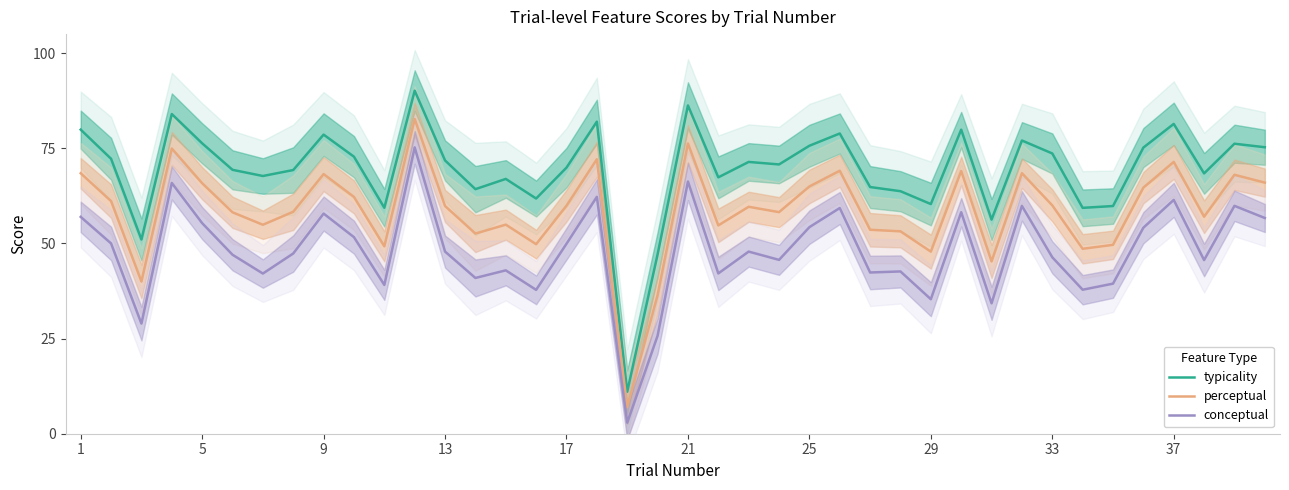

True or false: typicality and conceptual intersect in this chart.

False